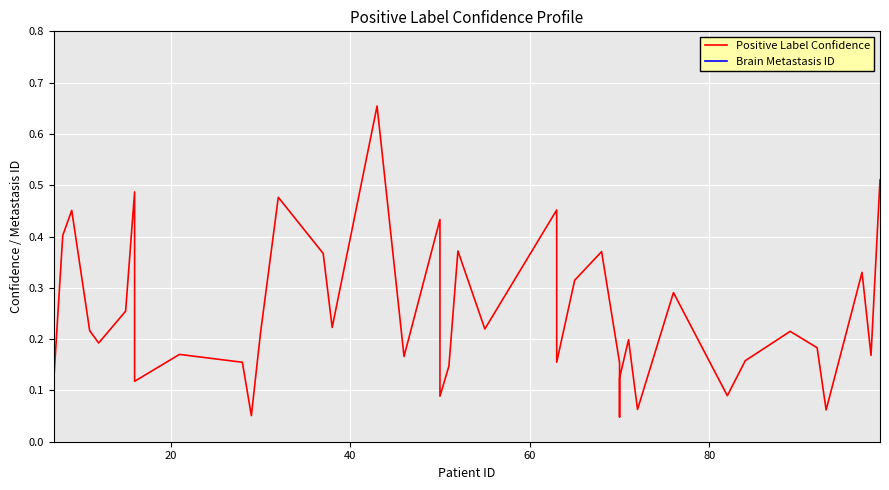

List the series in order of their overall mean, lowest first.

Positive Label Confidence, Brain Metastasis ID